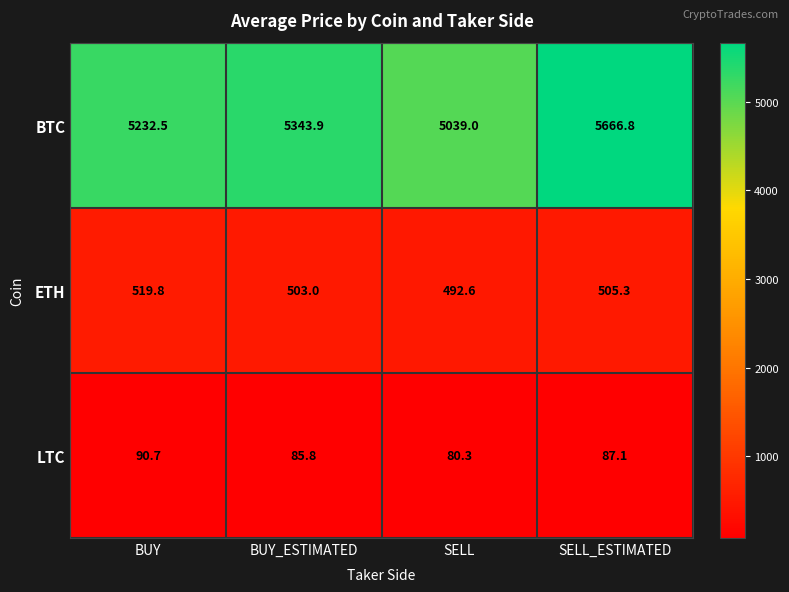

How many values in the BTC series exceed 5343?

2